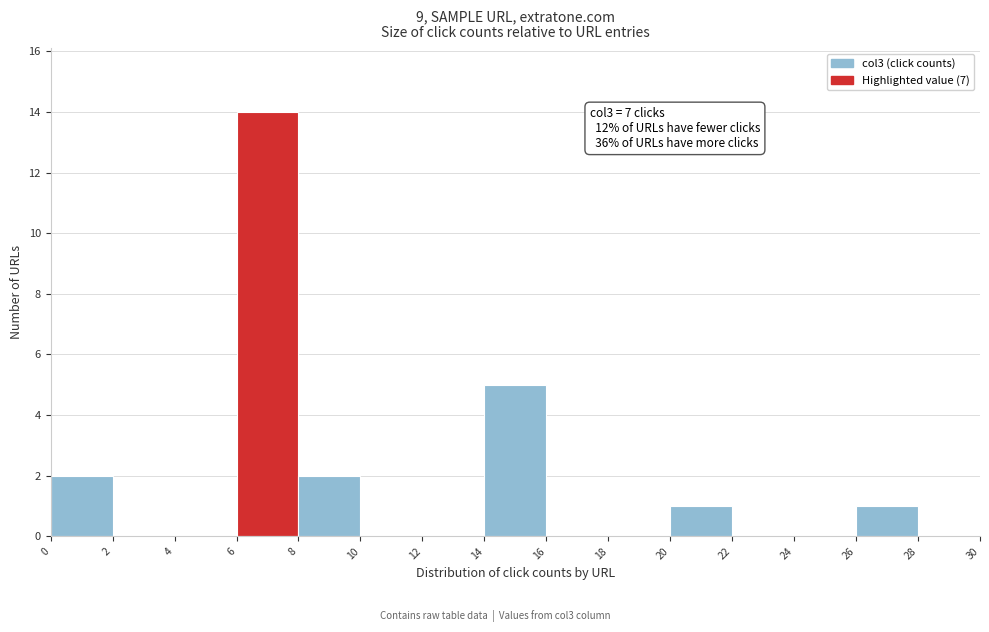

Over which range of the x-axis is the bar tallest?

6 to 8